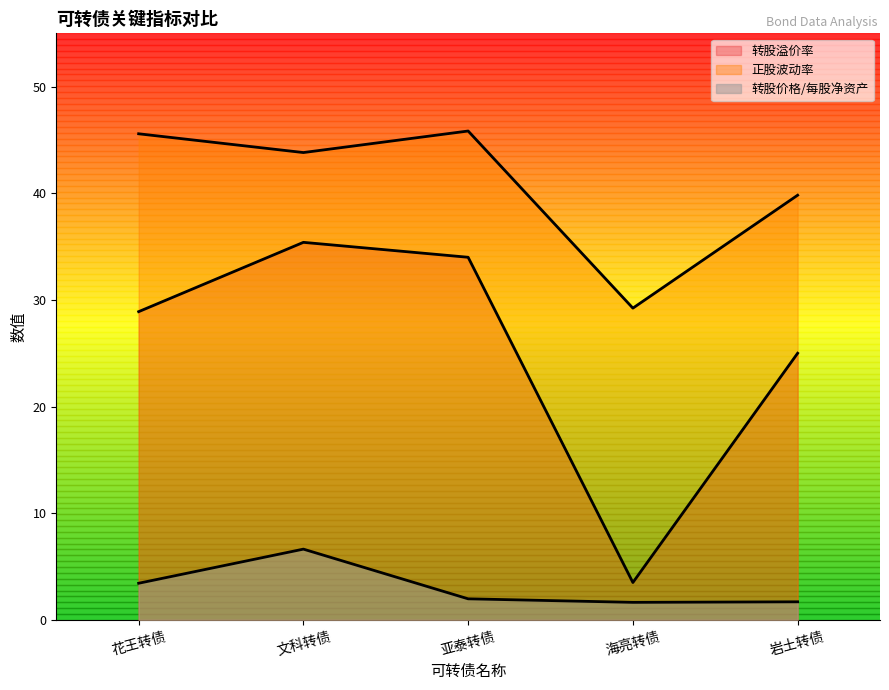

True or false: 正股波动率 has more than 0 points higher than both neighbors.

True